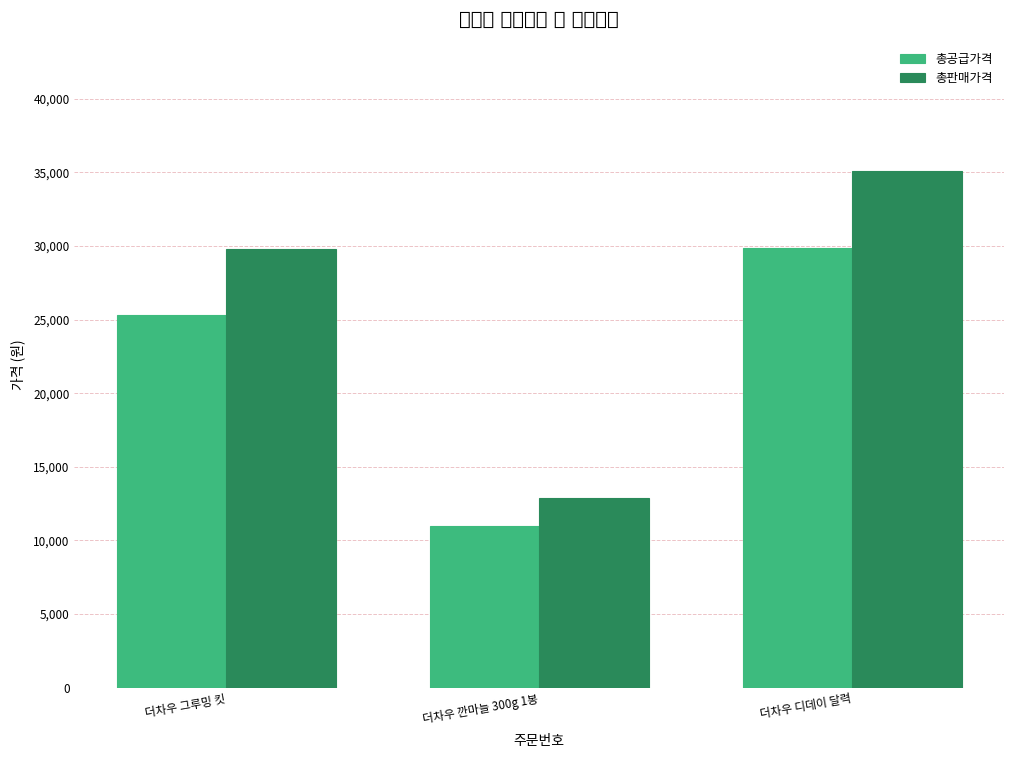

At which label does 총공급가격 first exceed 25330?

더차우 디데이 달력